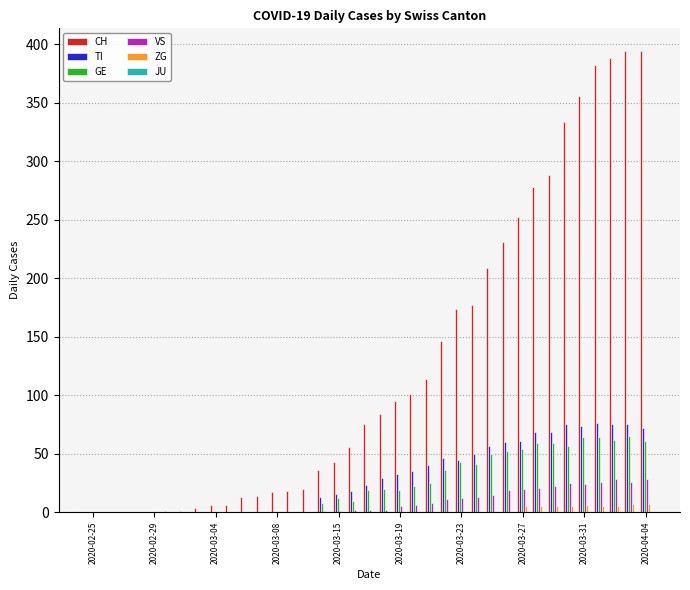

Which series has the widest spread of values?

CH